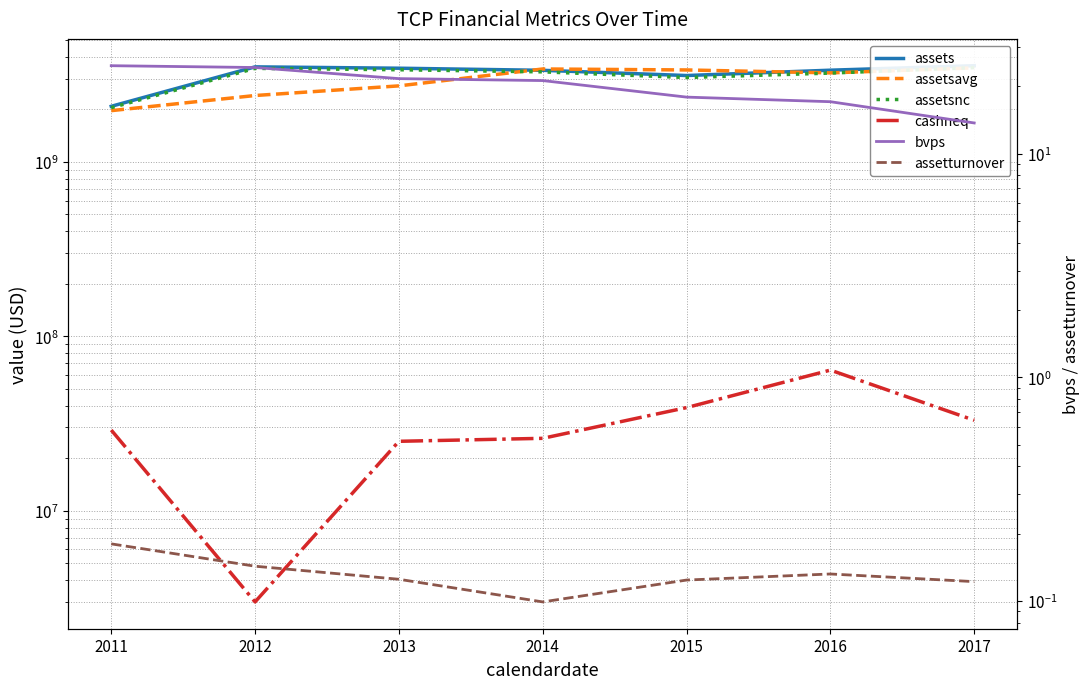

Which series has the largest range (max minus min)?

assetsavg